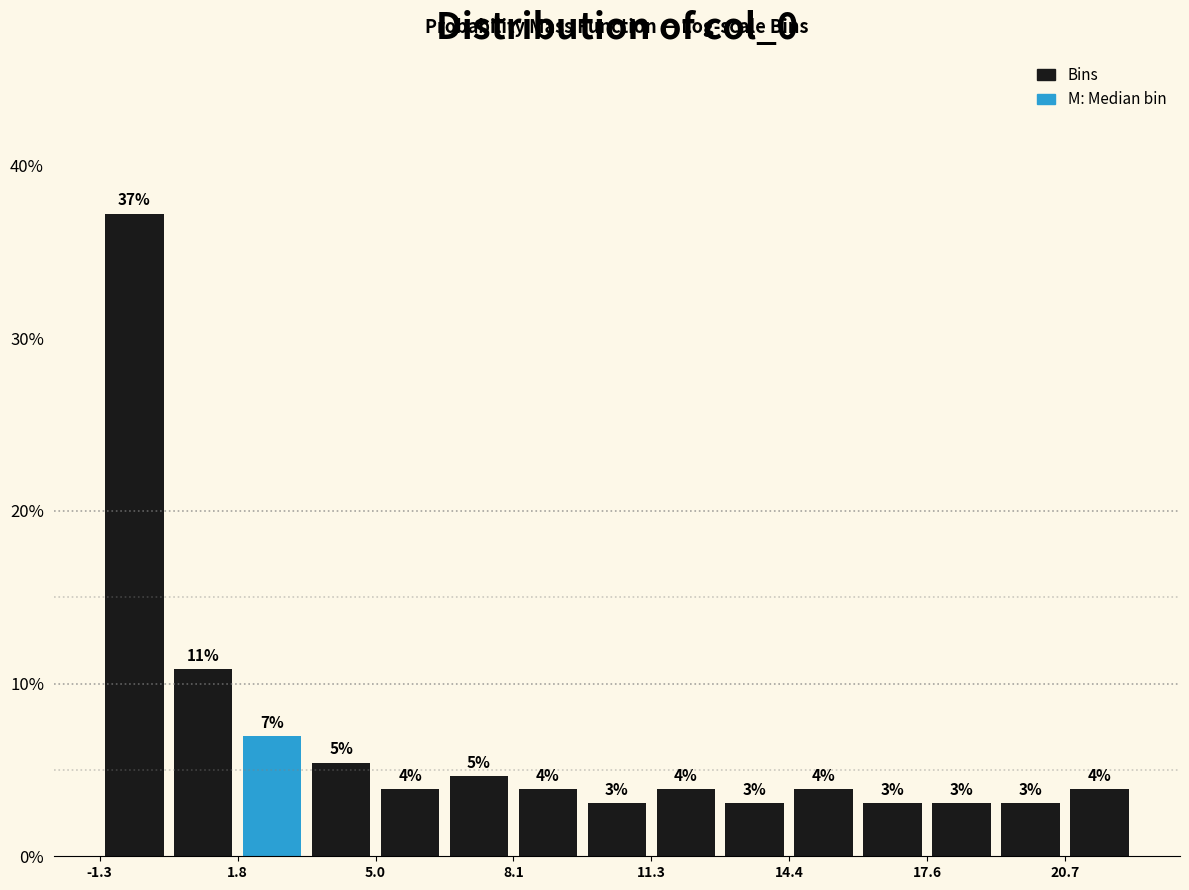

Read against the x-axis, roughly where is the centre of the tallest bar?

-0.5